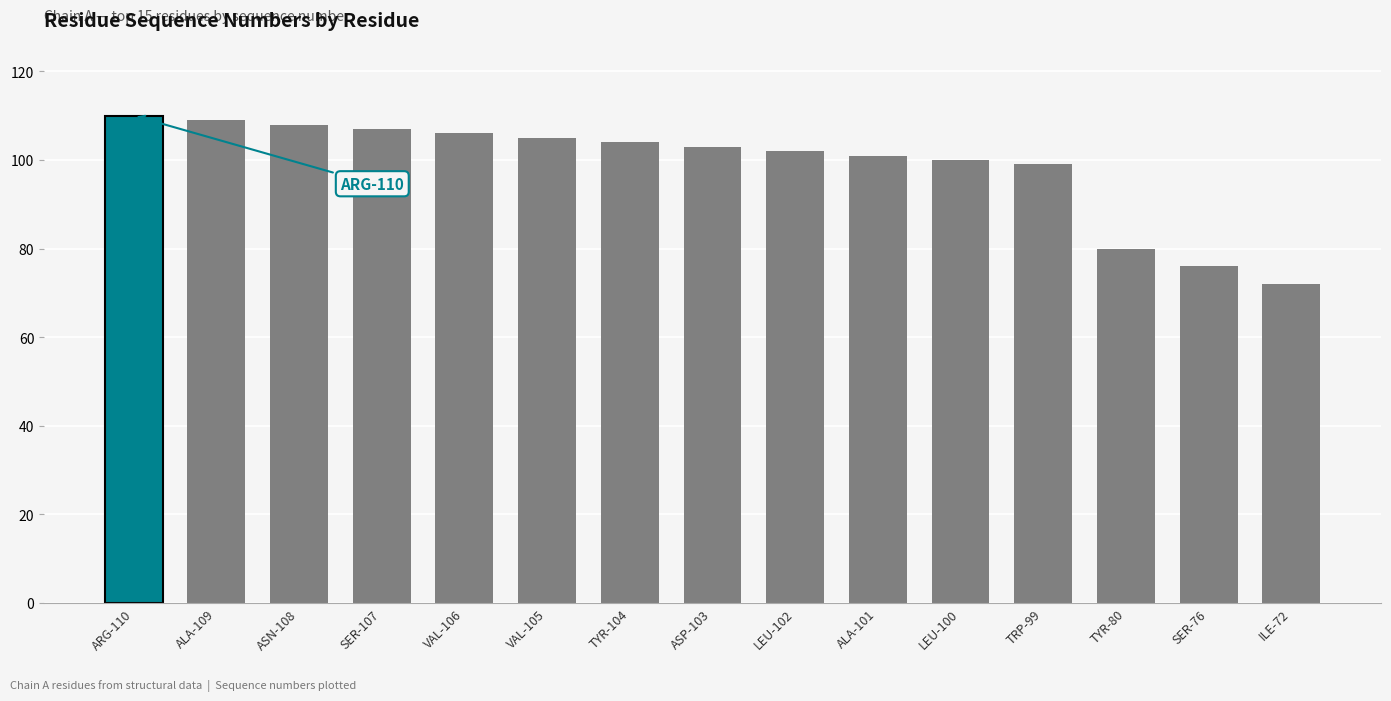

What is the ratio of the value at ALA-109 to the value at SER-107?

1.0